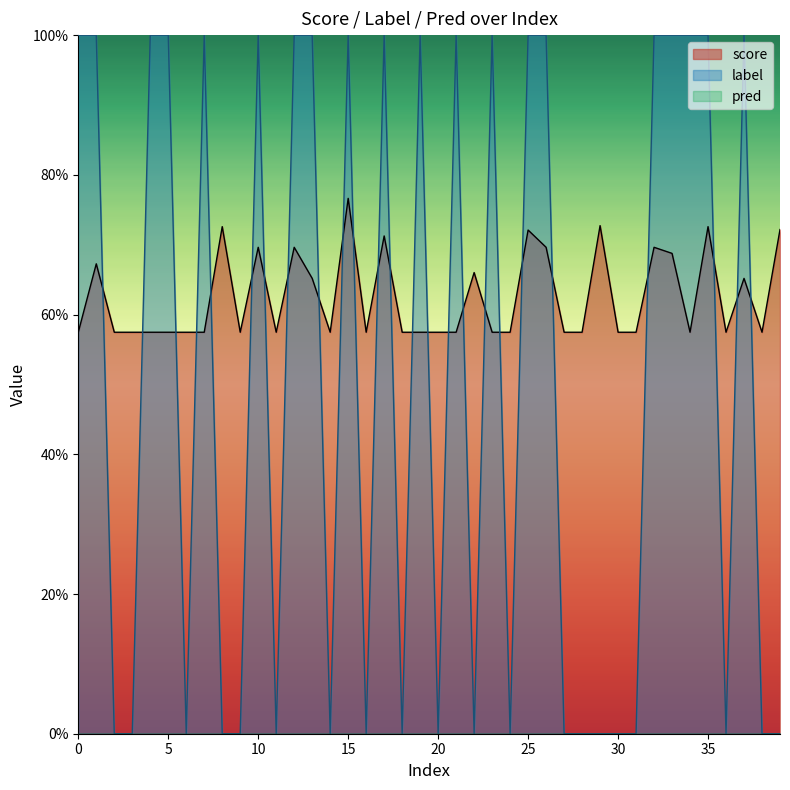

Which has a higher value, 9 or 24?

9